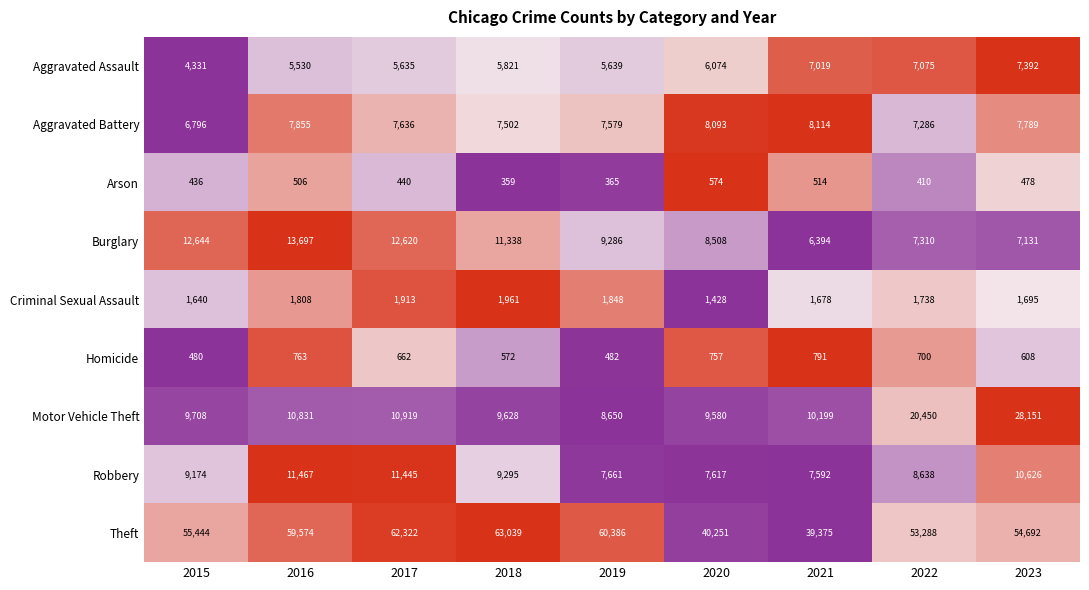

The Arson series shows 574 at 2020. True or false?

True